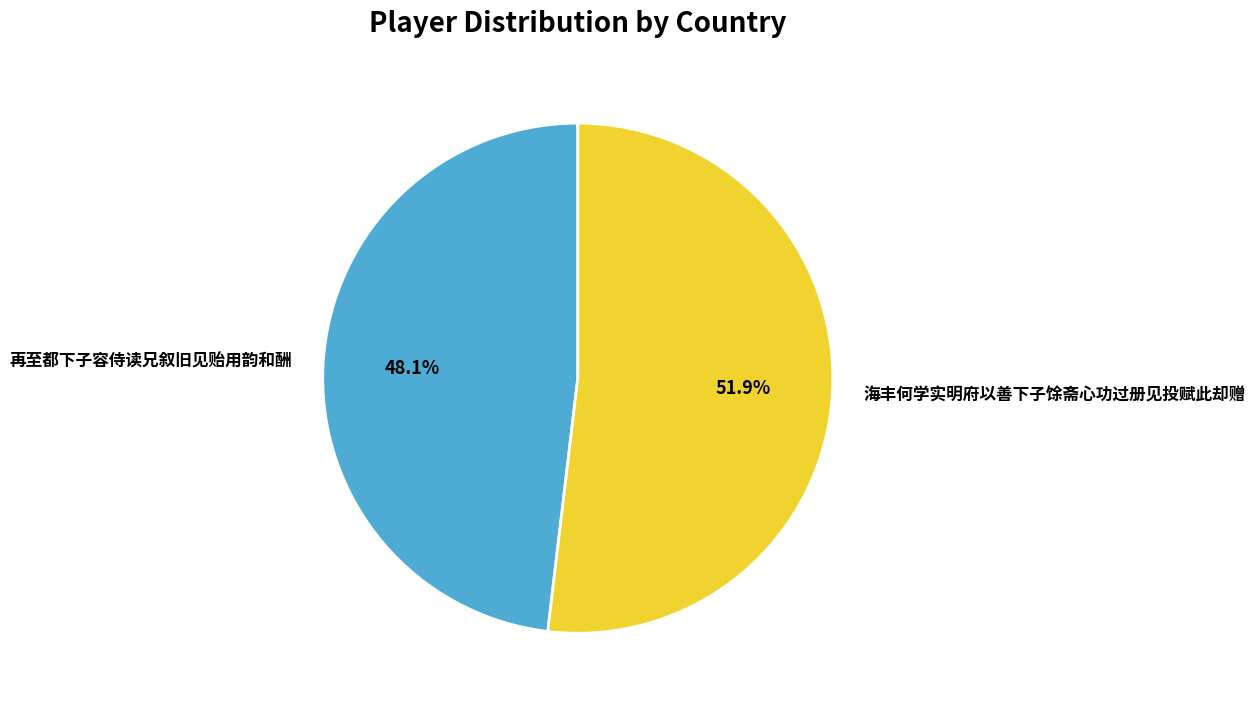

Which has a higher value, 海丰何学实明府以善下子馀斋心功过册见投赋此却赠 or 再至都下子容侍读兄叙旧见贻用韵和酬?

海丰何学实明府以善下子馀斋心功过册见投赋此却赠